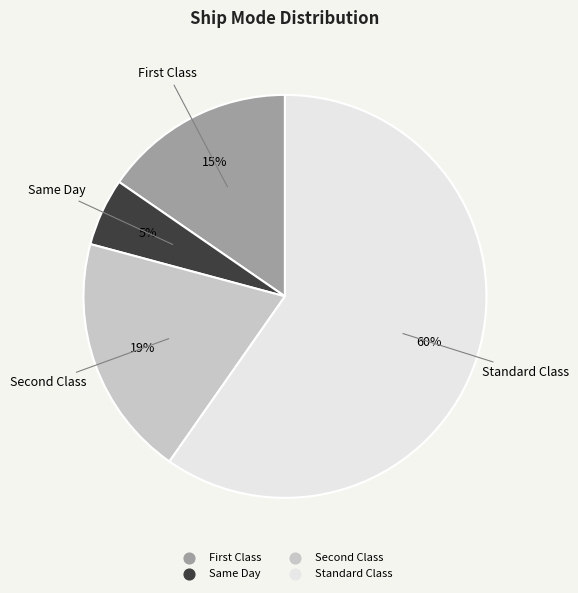

Count the number of slices in the pie.

4